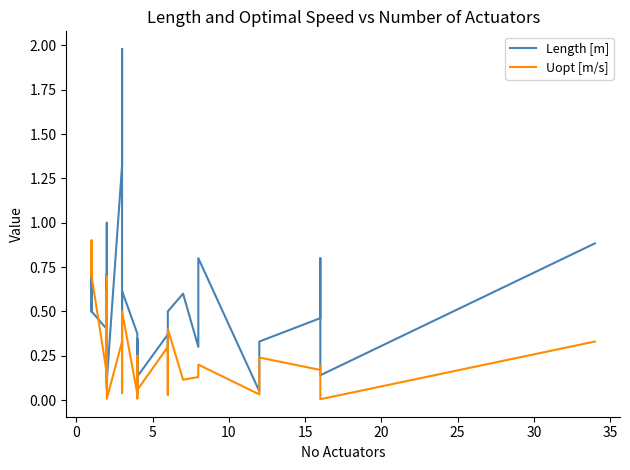

In Length [m], how many points are lower than both neighbors (excluding endpoints)?

11